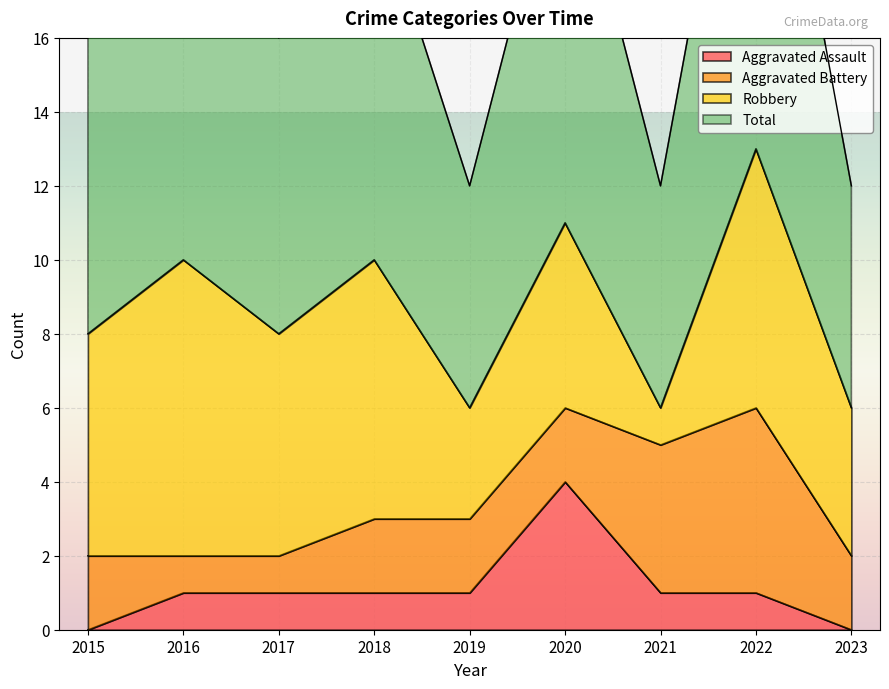

The value of Aggravated Assault at 2016 is 1. True or false?

True